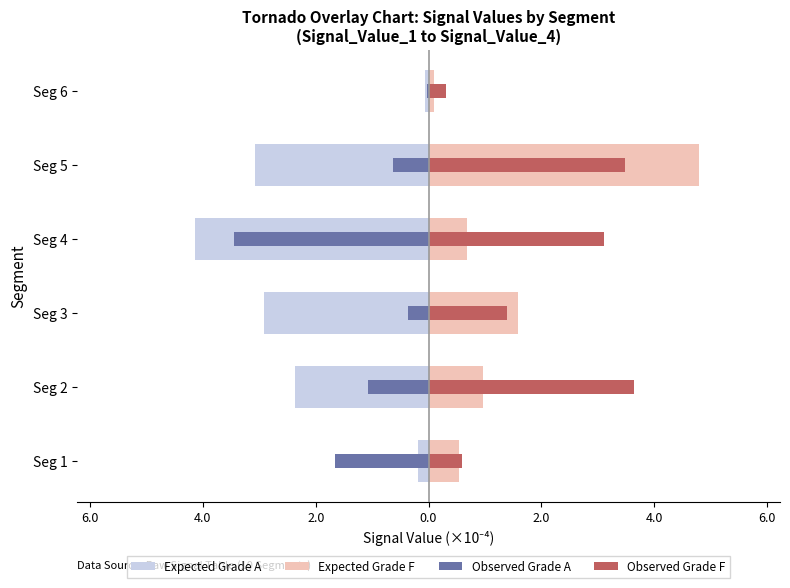

How many categories are shown in the chart?

6